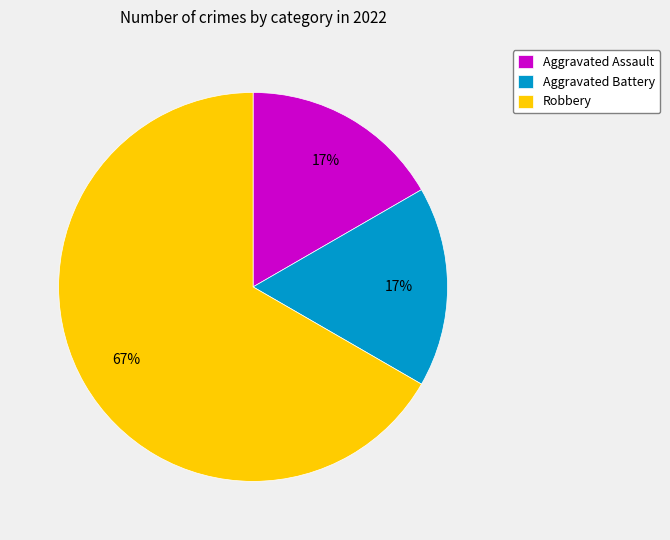

Combined, do Aggravated Battery and Aggravated Assault account for over 50%?

No